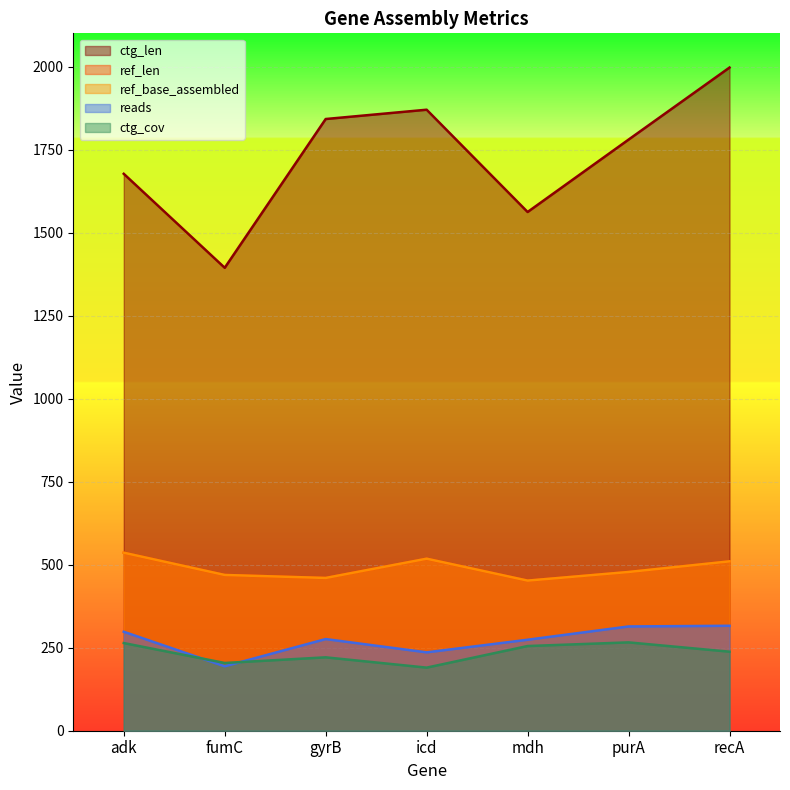

What is the difference between the second highest and second lowest values in the reads series?

78